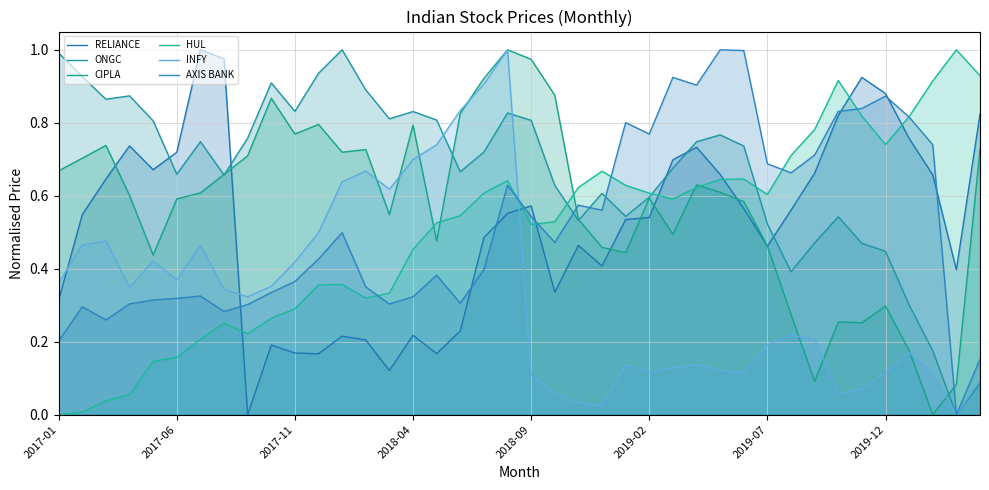

How many interior local valleys does the ONGC series have?

10